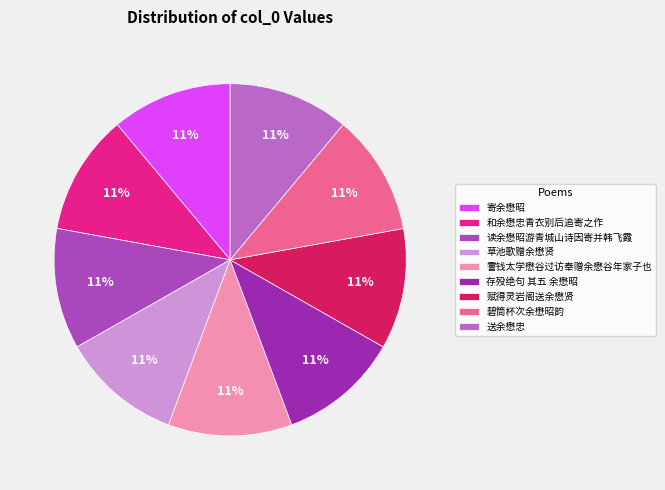

How many segments does this pie chart have?

9